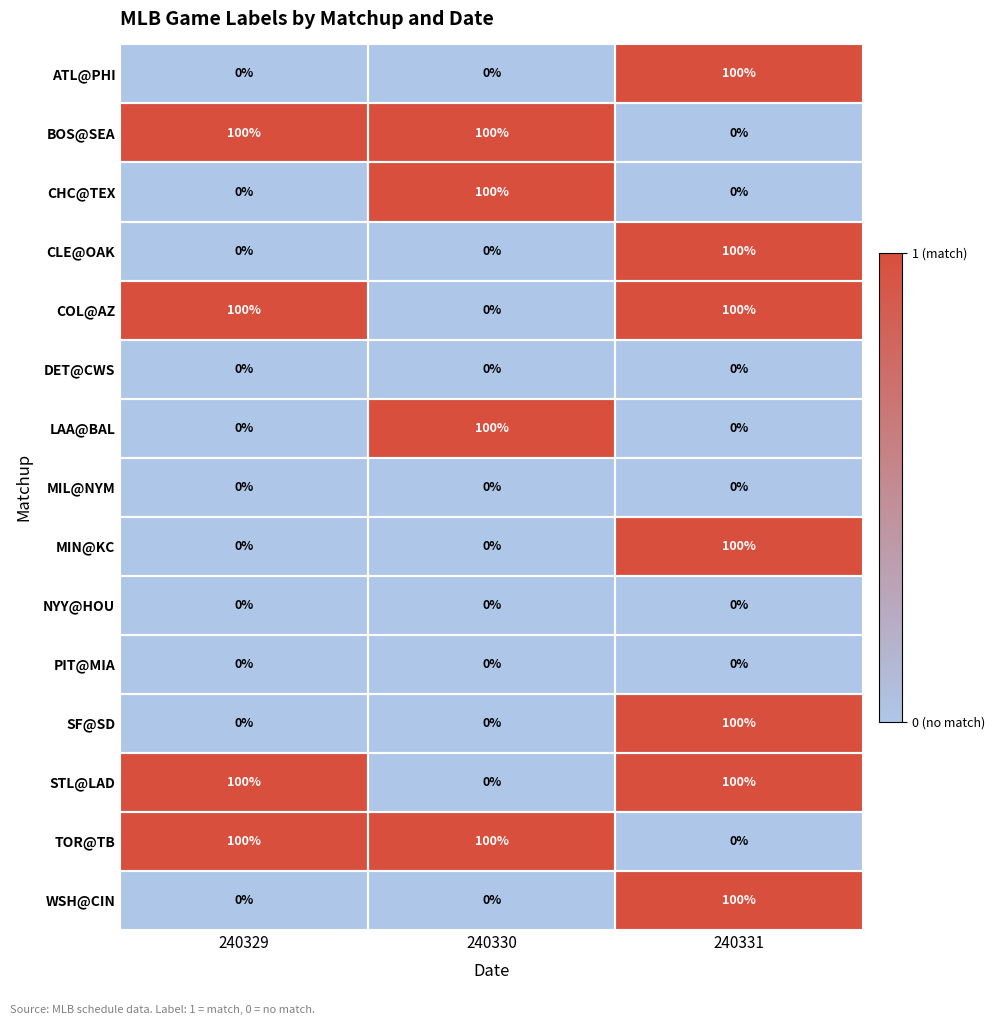

Which category has the lowest value in the BOS@SEA series?

240331